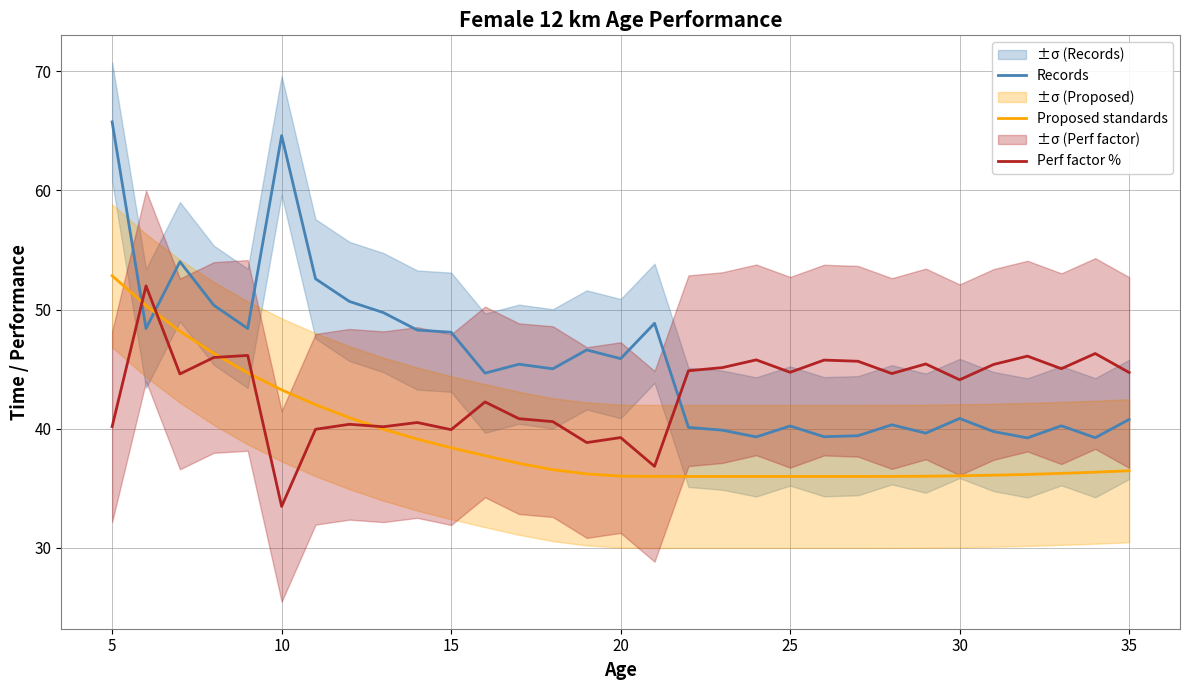

Which category has the highest value in the Records series?

5